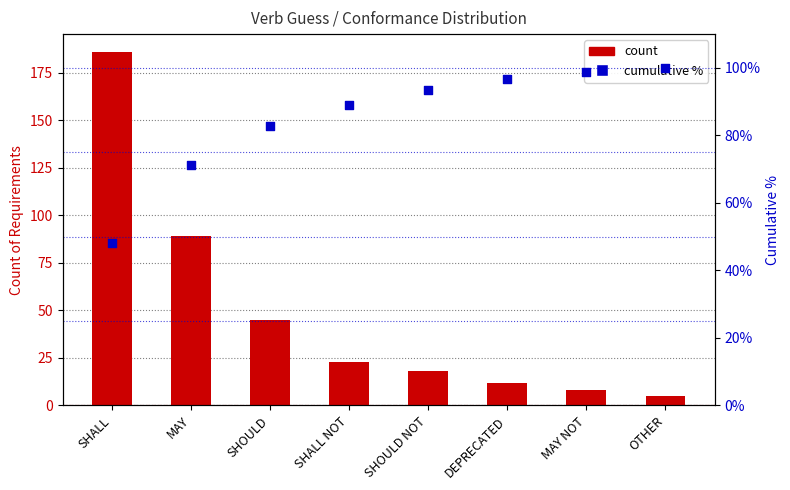

Which series reaches the minimum Y coordinate?

count